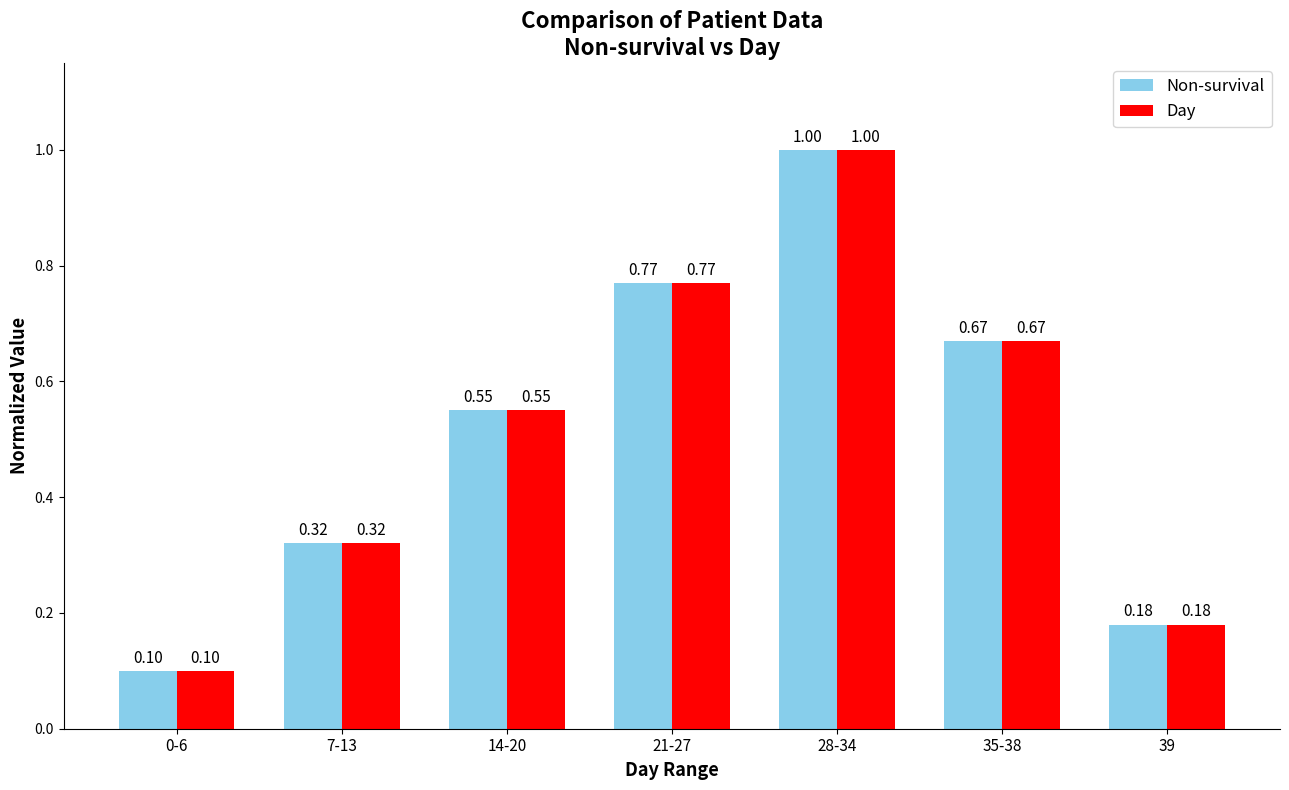

What is the greatest value displayed?

1.0